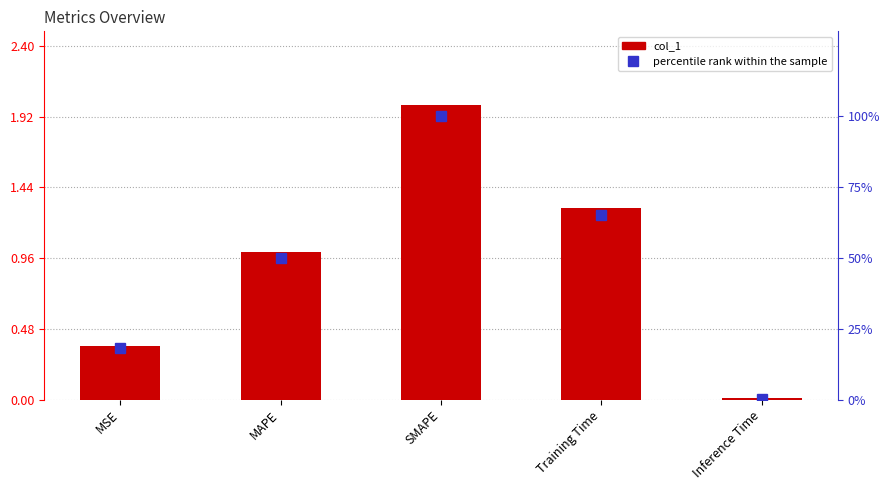

Rank the series by their average value, from highest to lowest.

percentile rank within the sample, col_1